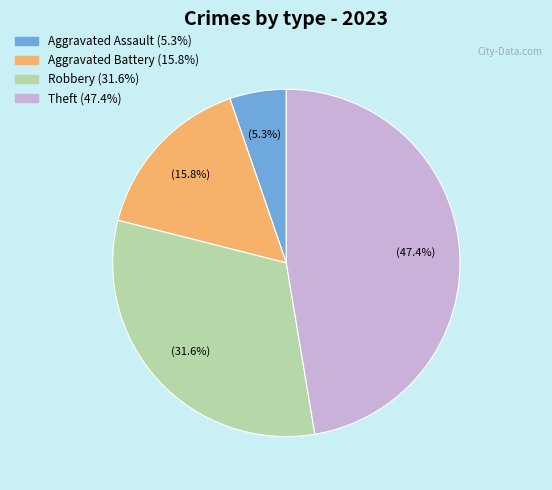

Is there a majority slice in this chart?

No